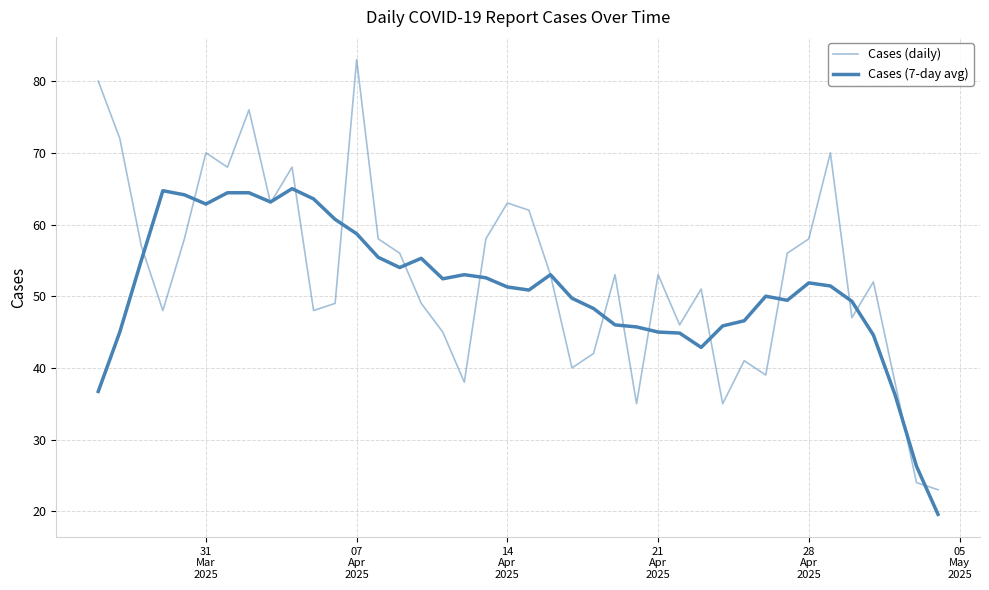

Does the chart have visible grid lines?

Yes